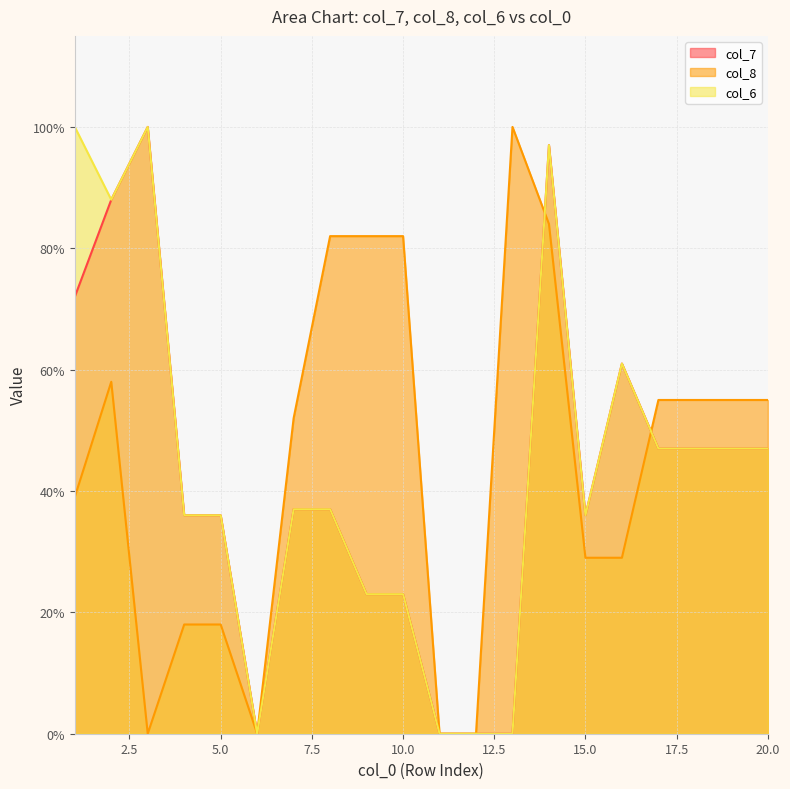

At which label does col_7 reach its minimum?

6